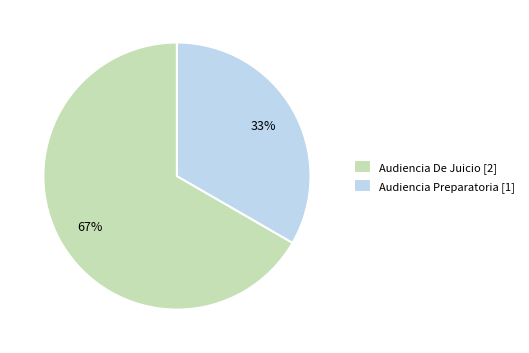

Is there a majority slice in this chart?

Yes